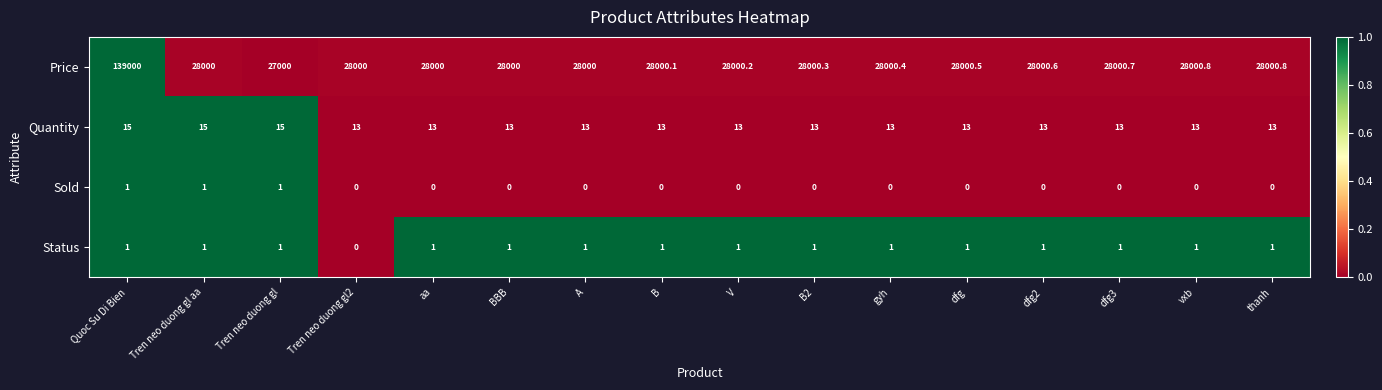

Count the number of categories in the chart.

16